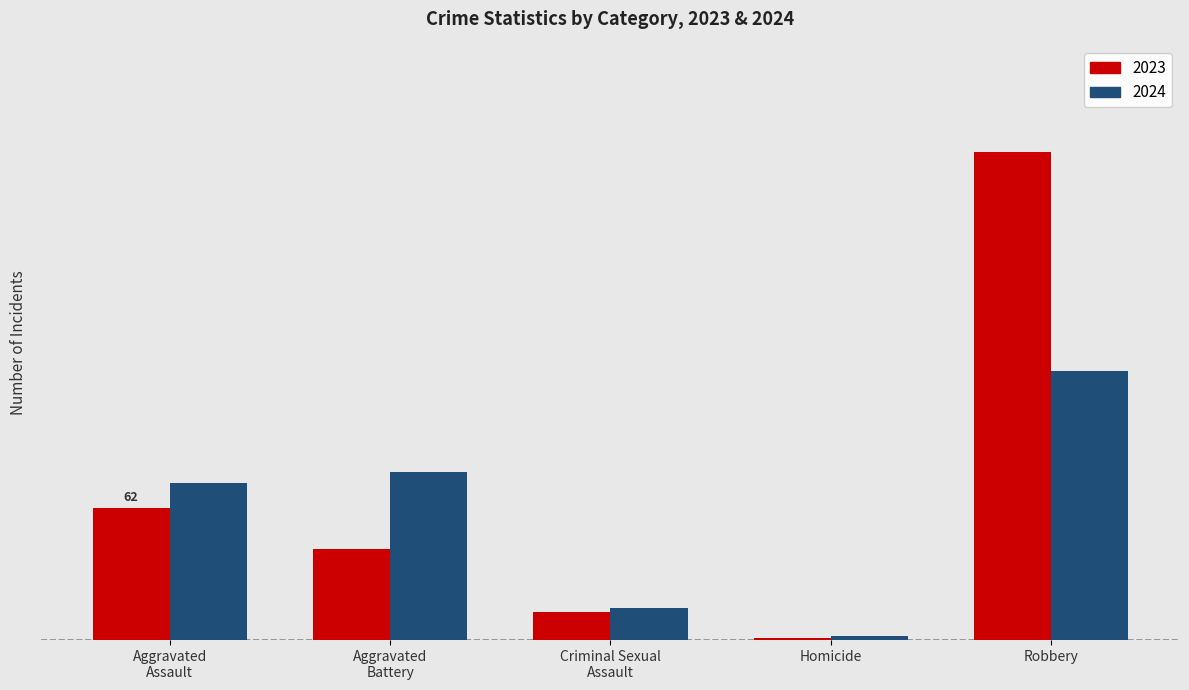

What are all the series names shown in the legend?

2023, 2024